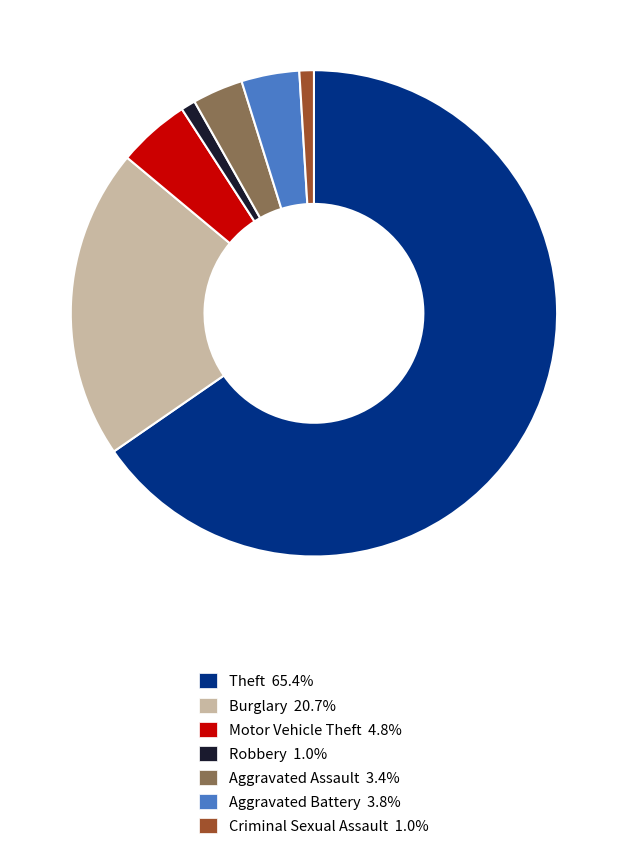

Is there any slice that represents more than half of the pie?

Yes